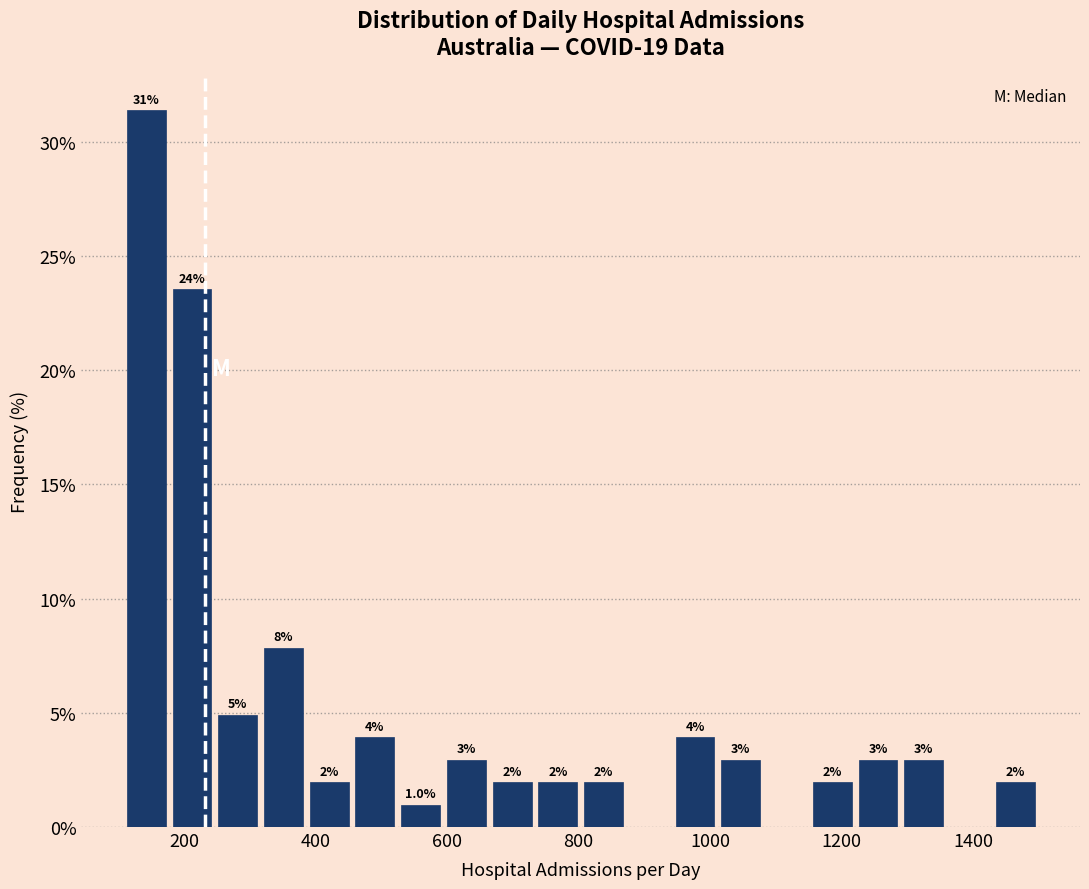

Read against the x-axis, roughly where is the centre of the tallest bar?

140